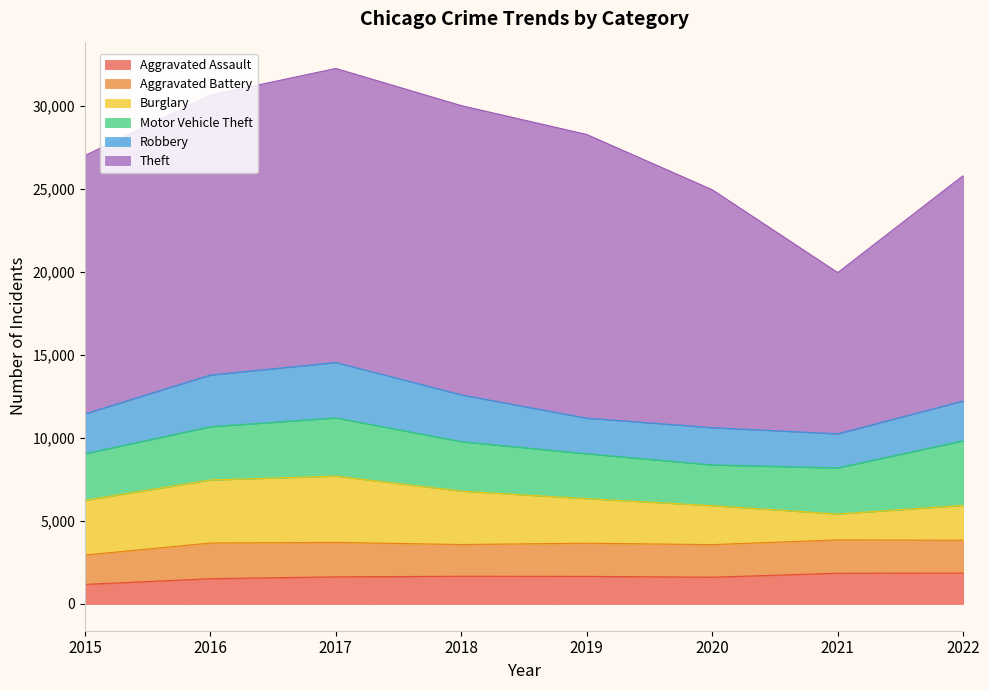

True or false: Theft has more than 2 interior local peaks.

False